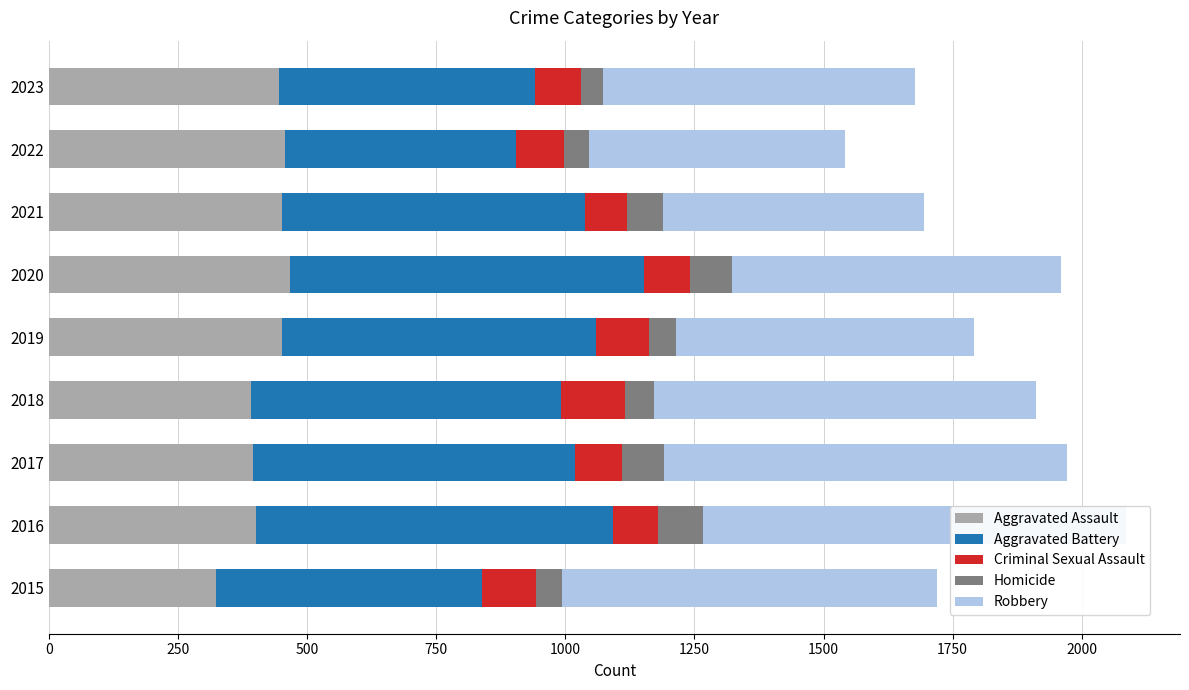

What are all the series names shown in the legend?

Aggravated Assault, Aggravated Battery, Criminal Sexual Assault, Homicide, Robbery